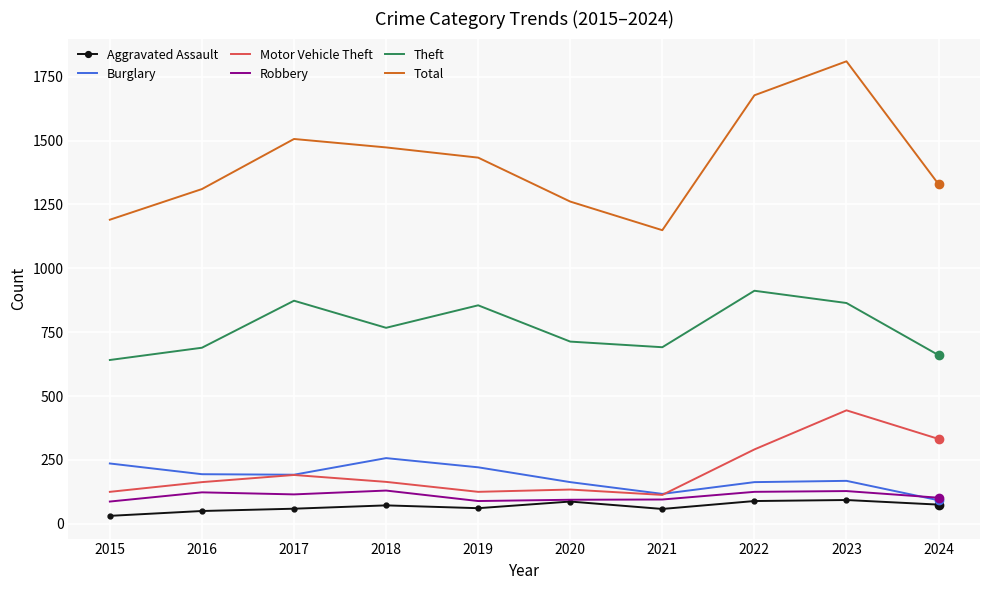

True or false: Motor Vehicle Theft and Theft cross at least once.

False